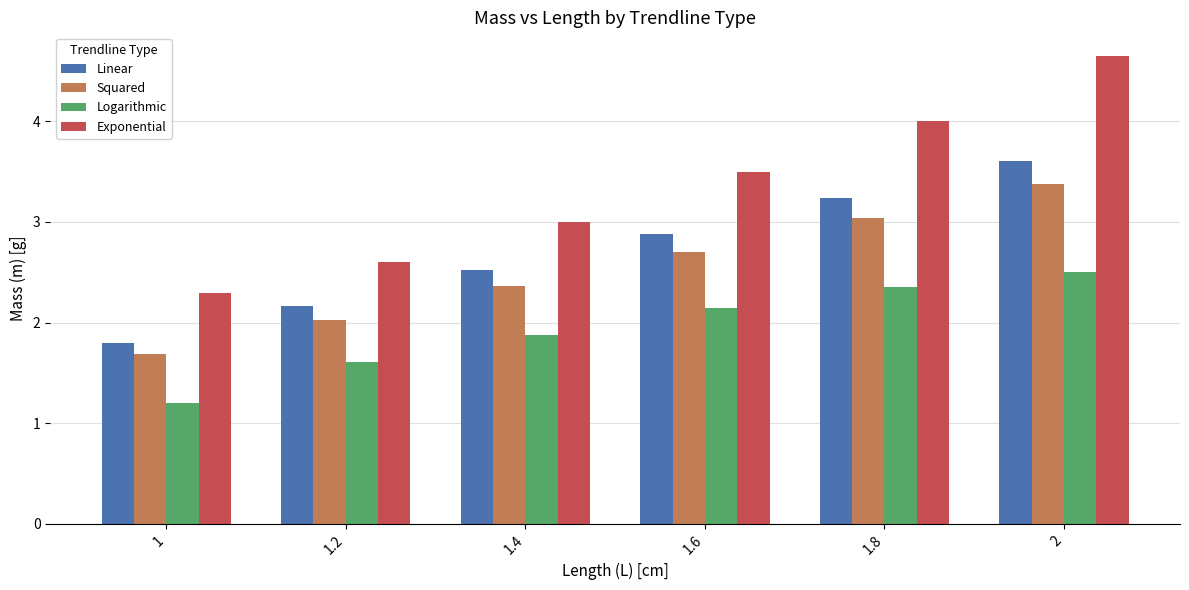

What is the value of the Exponential bar at the 5th from the left?

4.0